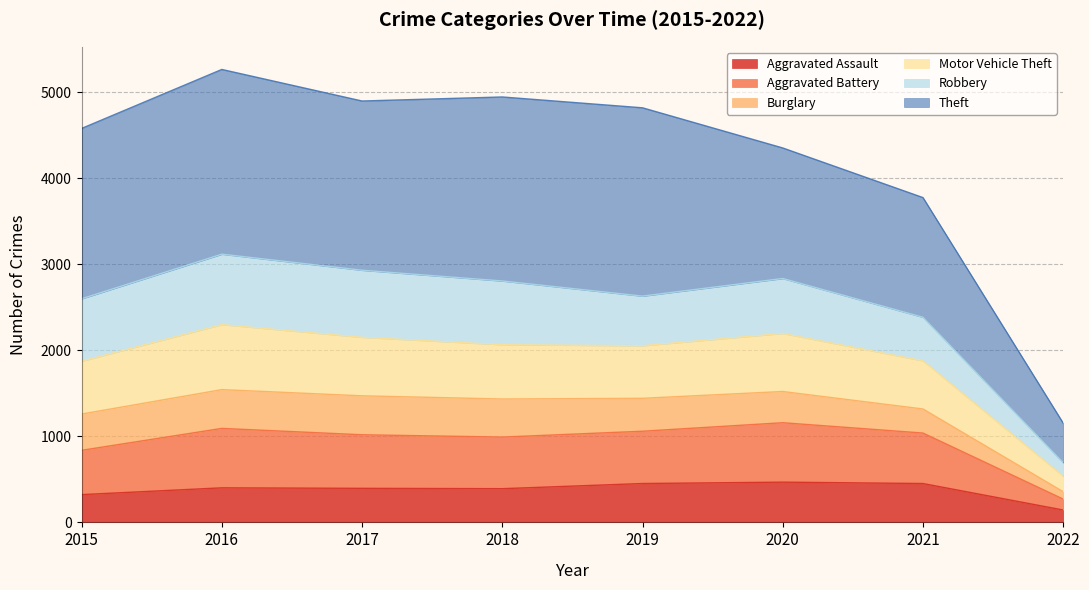

List the labels in order of Aggravated Battery value, smallest first.

2022, 2015, 2021, 2018, 2019, 2017, 2020, 2016